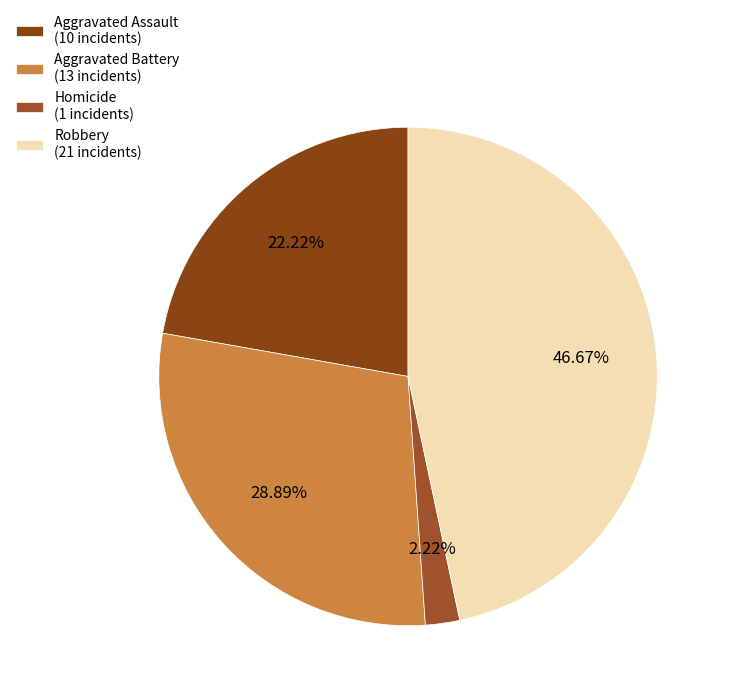

Is there any slice that represents more than half of the pie?

No